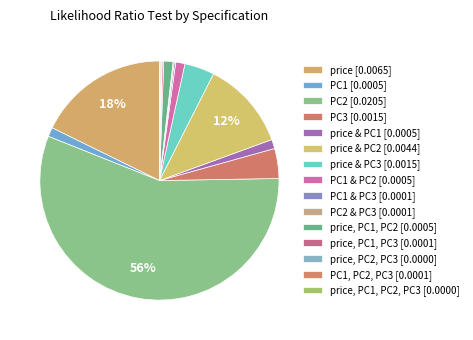

To the nearest percent, what is the difference between the largest and smallest slice percentages?

56%